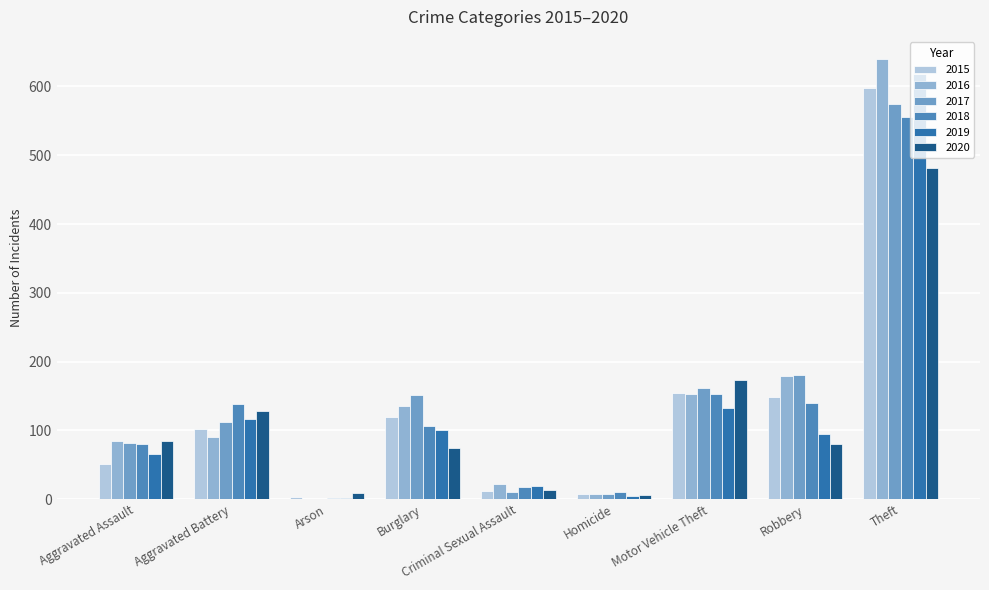

Which series changed the most between Burglary and Motor Vehicle Theft?

2020